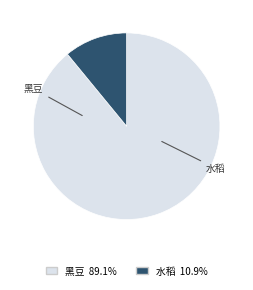

Is there any slice that represents more than half of the pie?

Yes